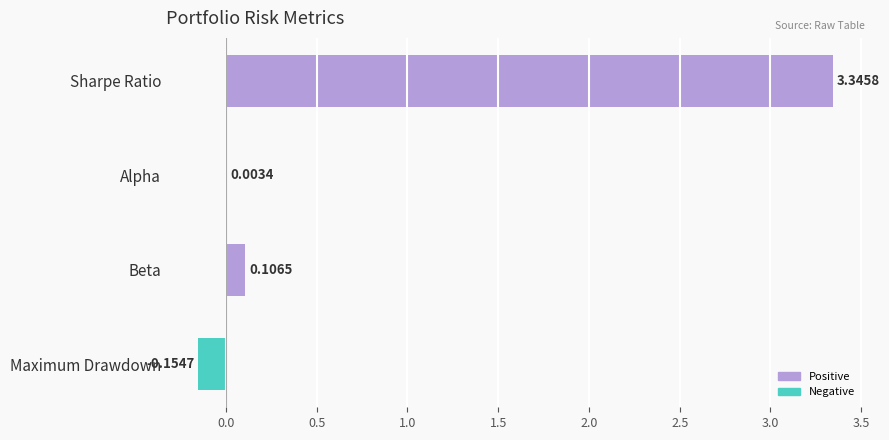

Where is the data nearest to the value 1?

Beta